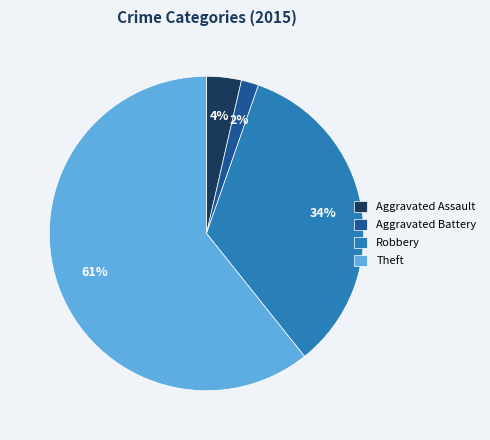

Which has a higher value, Aggravated Battery or Theft?

Theft